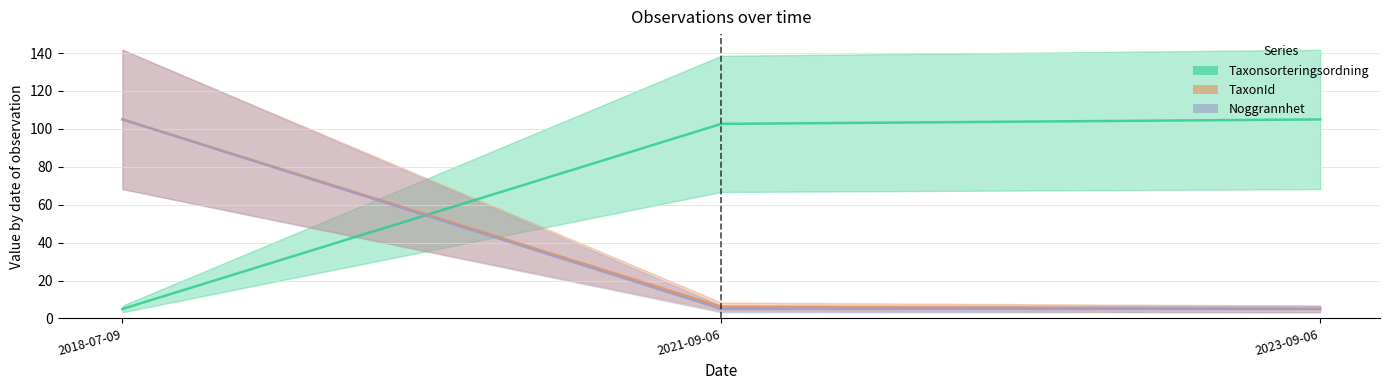

Between 2021-09-06 and 2018-07-09, which is larger?

2021-09-06